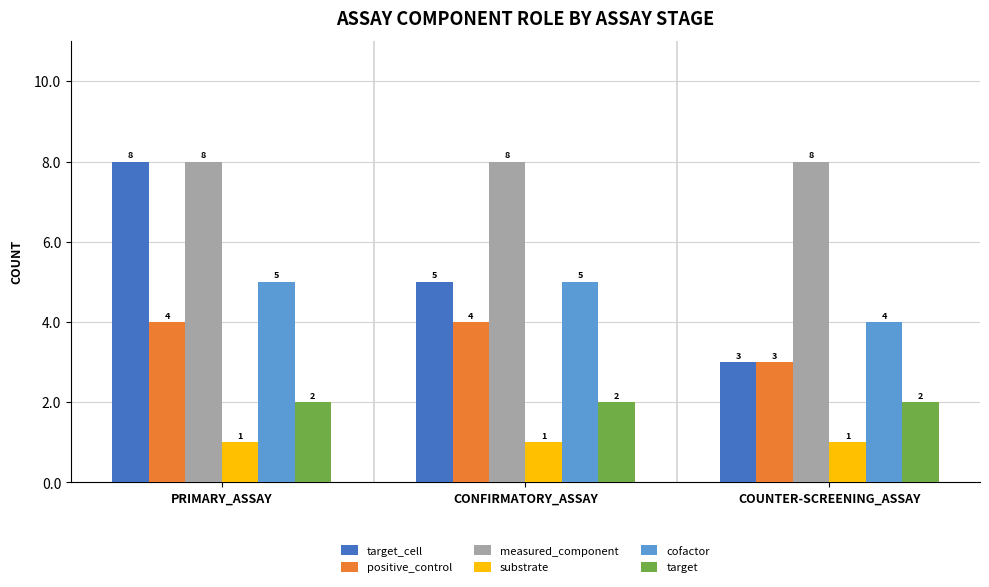

What is the minimum value for positive_control?

3